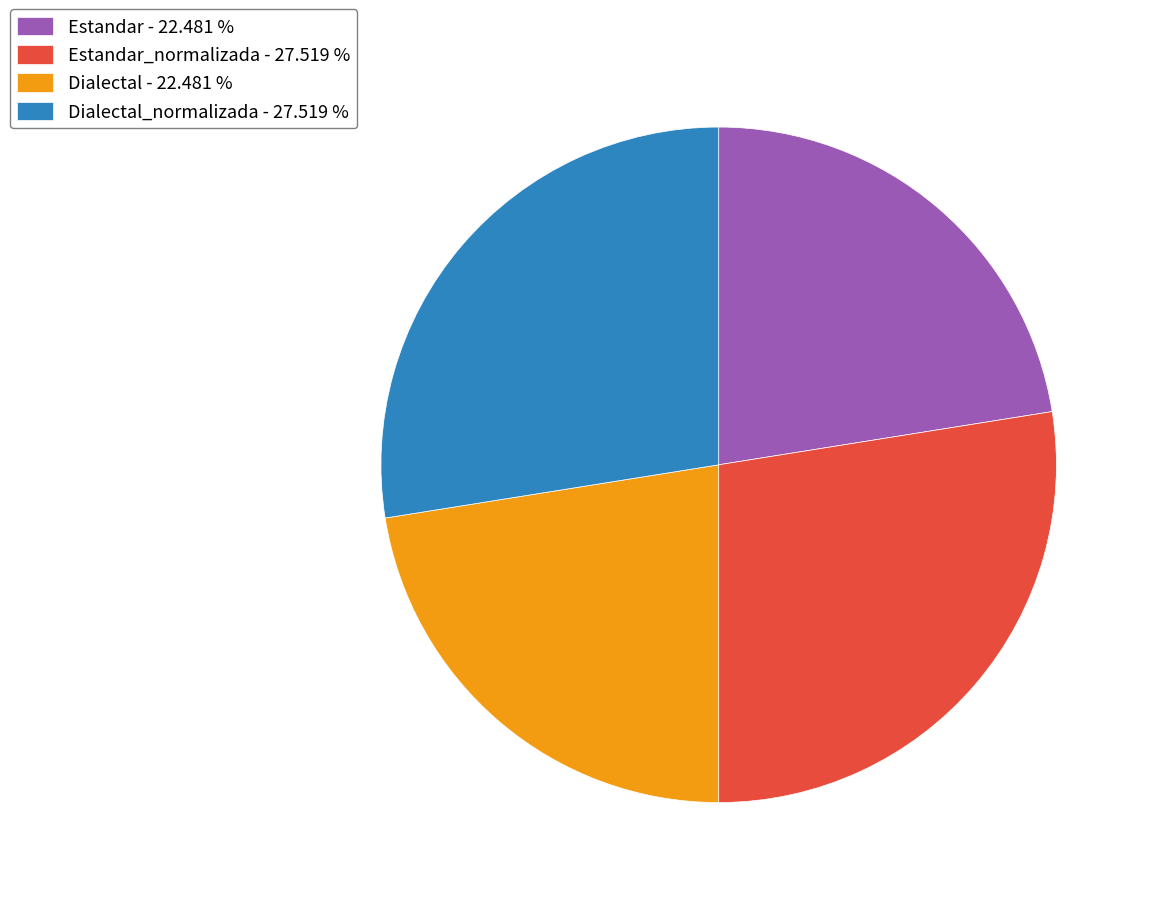

Between Estandar_normalizada - 27.519 % and Estandar - 22.481 %, which is larger?

Estandar_normalizada - 27.519 %